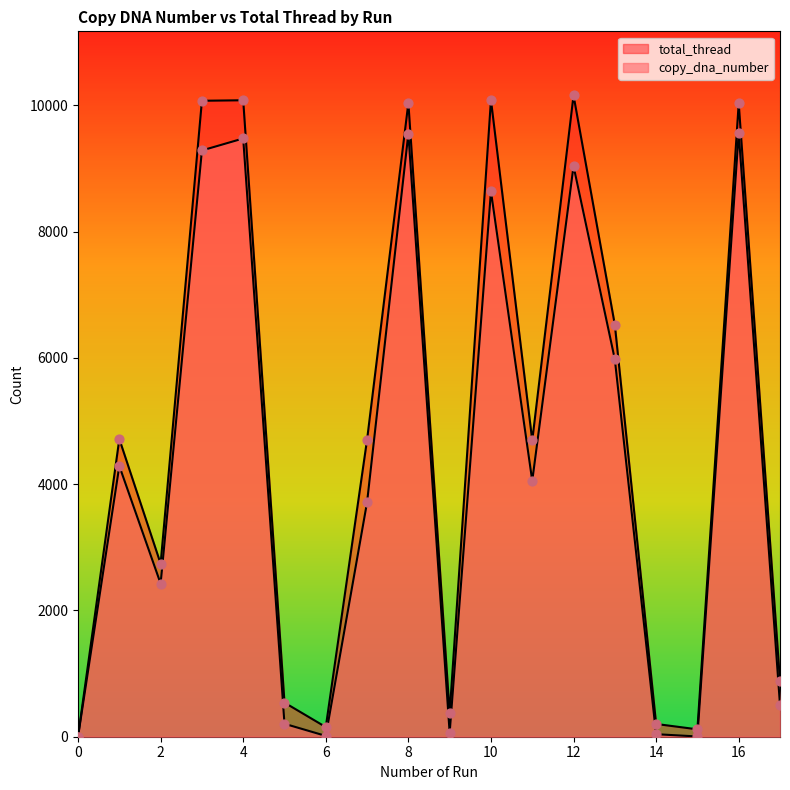

Which series has the widest spread of Y values?

total_thread